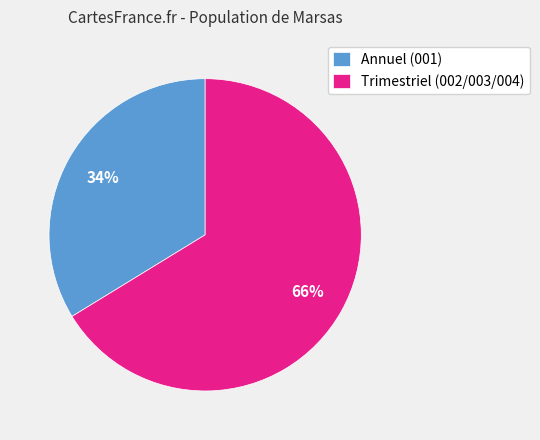

To the nearest percent, what percentage of the pie is Trimestriel (002/003/004)?

66%